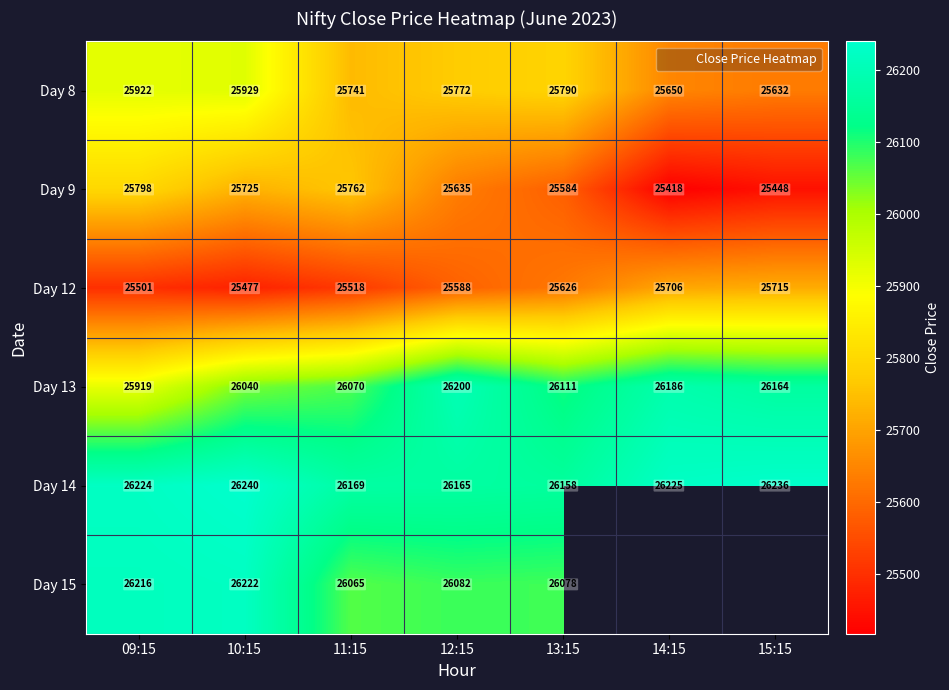

Which series has the widest spread of values?

Day 9